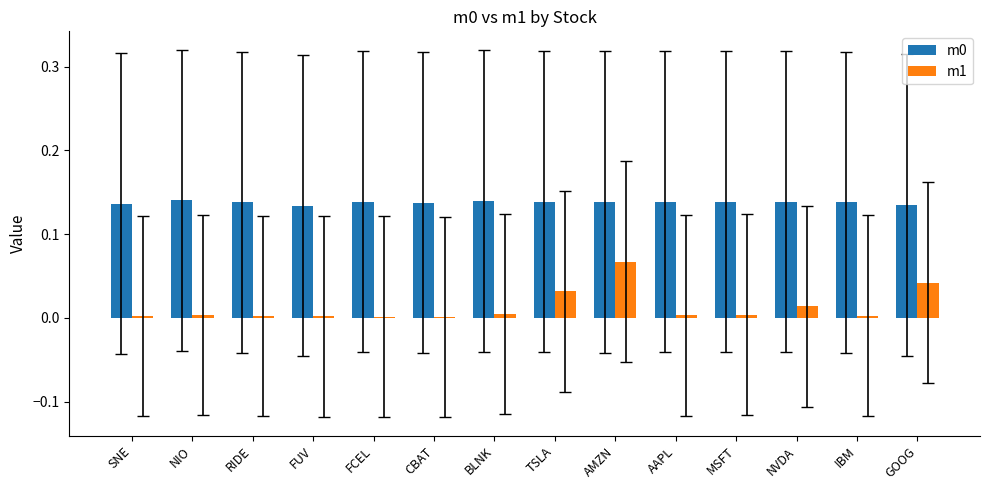

Is it true that m0 equals 0.2 at NVDA?

False